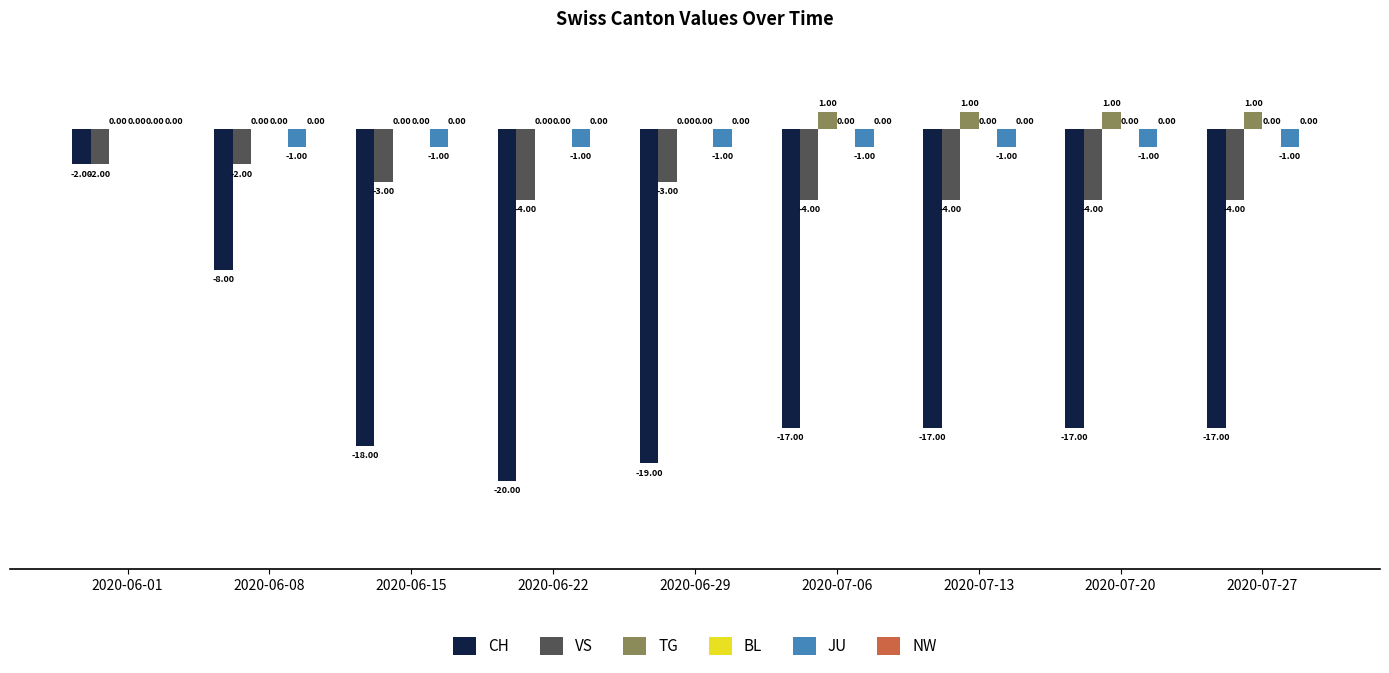

At which category is the sum across all series the highest?

2020-06-01